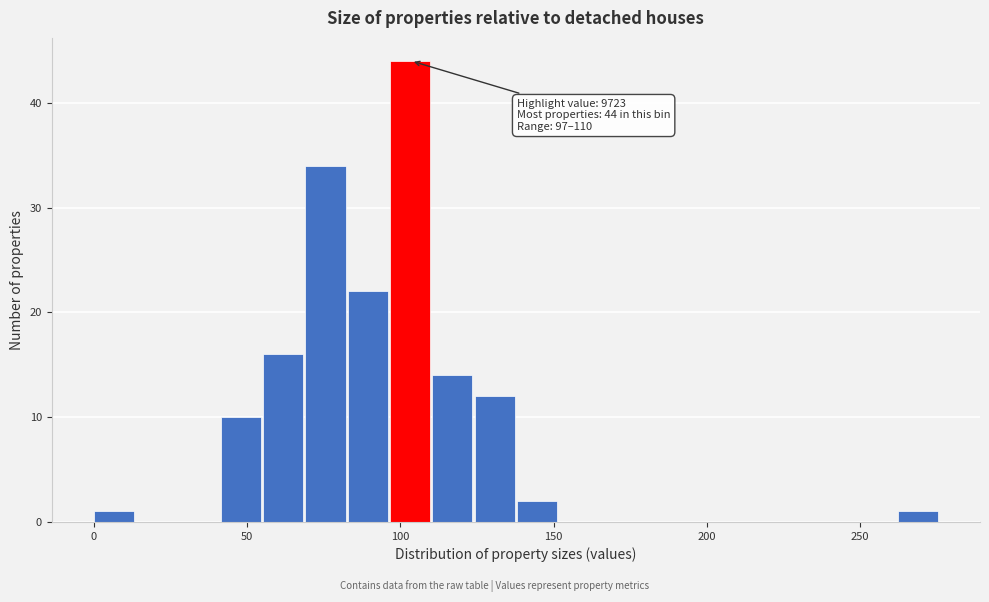

Around what value on the x-axis is the tallest bar? Give the approximate position of its centre, as read against the axis.

105